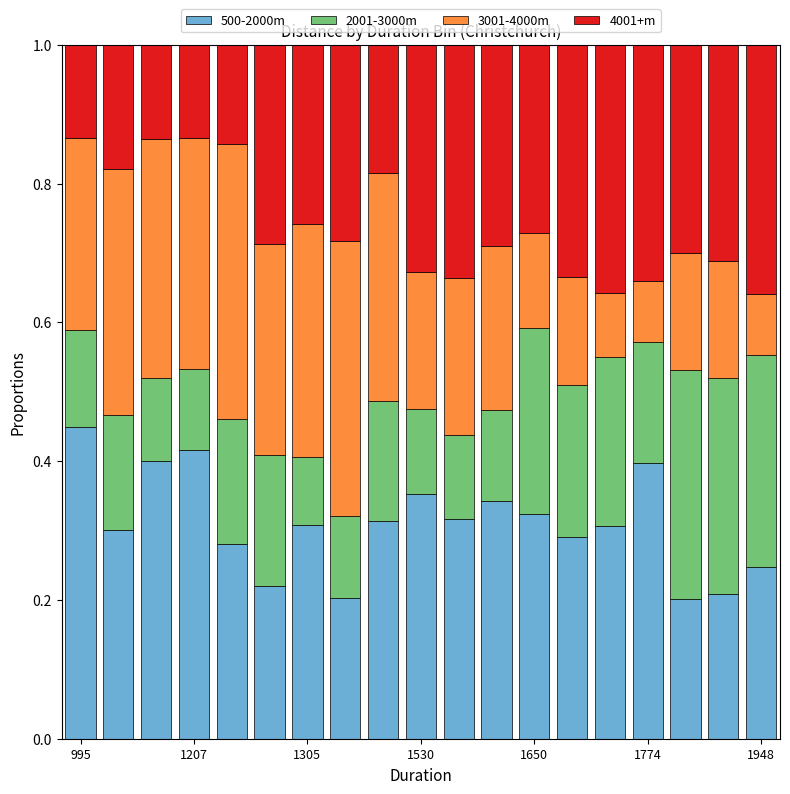

Does the chart contain any negative values?

No